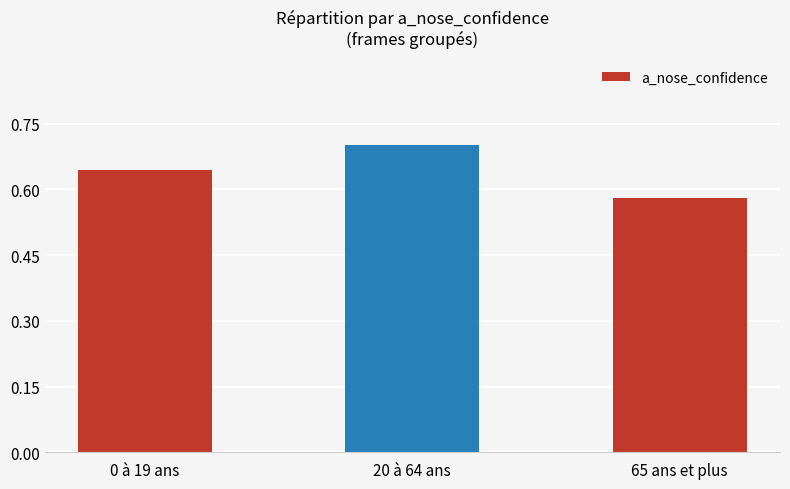

List the labels in order of value, largest first.

20 à 64 ans, 0 à 19 ans, 65 ans et plus